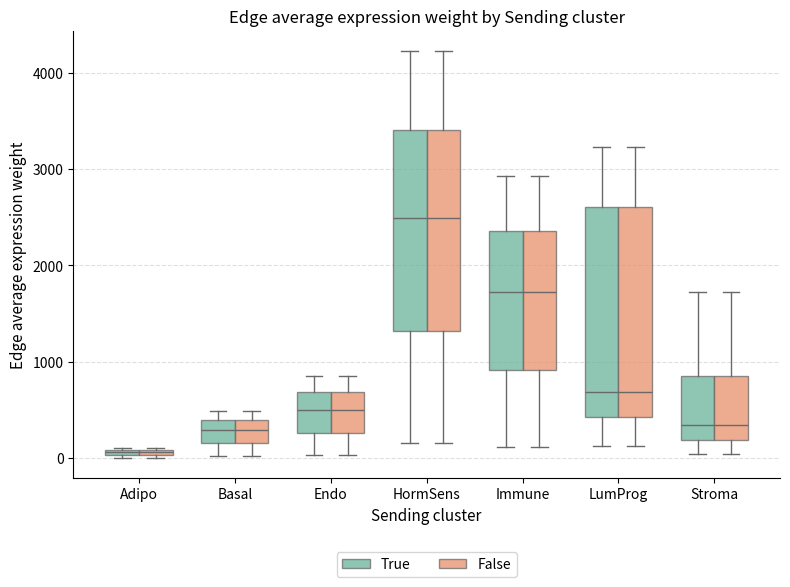

Where does the median line of the box for HormSens (True) sit on the y-axis? The values are not printed on the chart, so give them approximately, as read against the axis.

2500